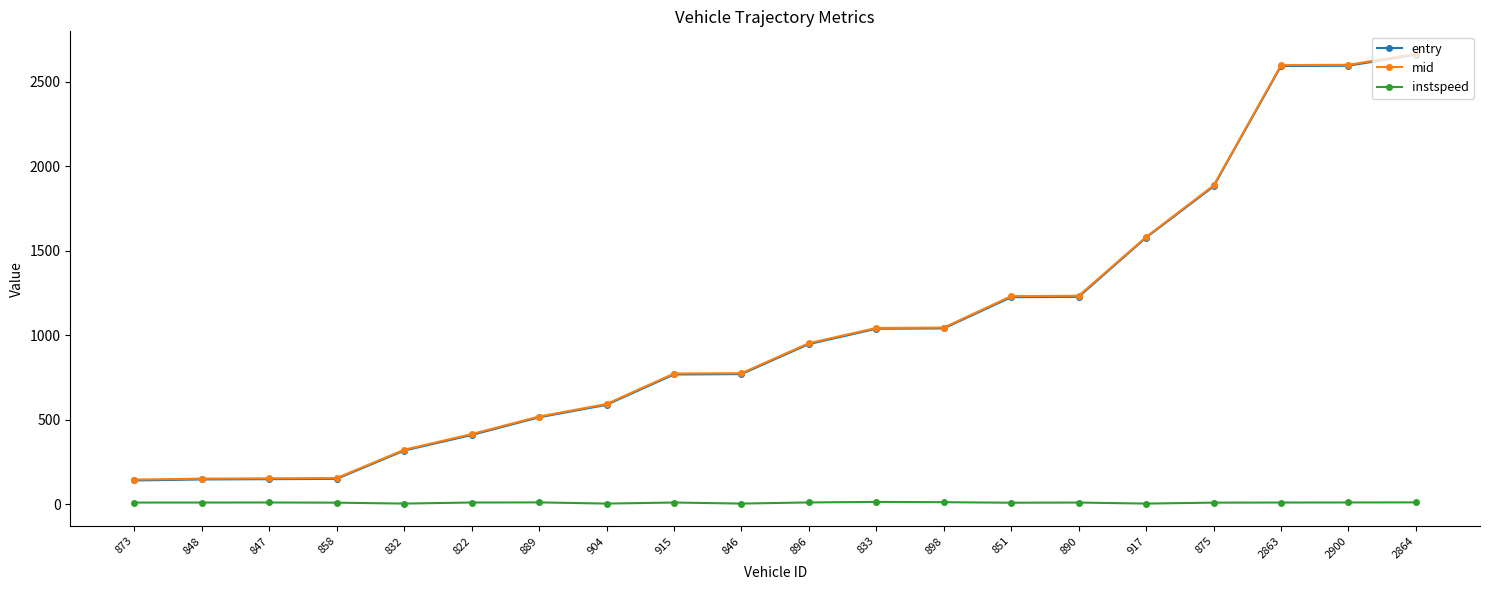

True or false: instspeed and mid intersect in this chart.

False